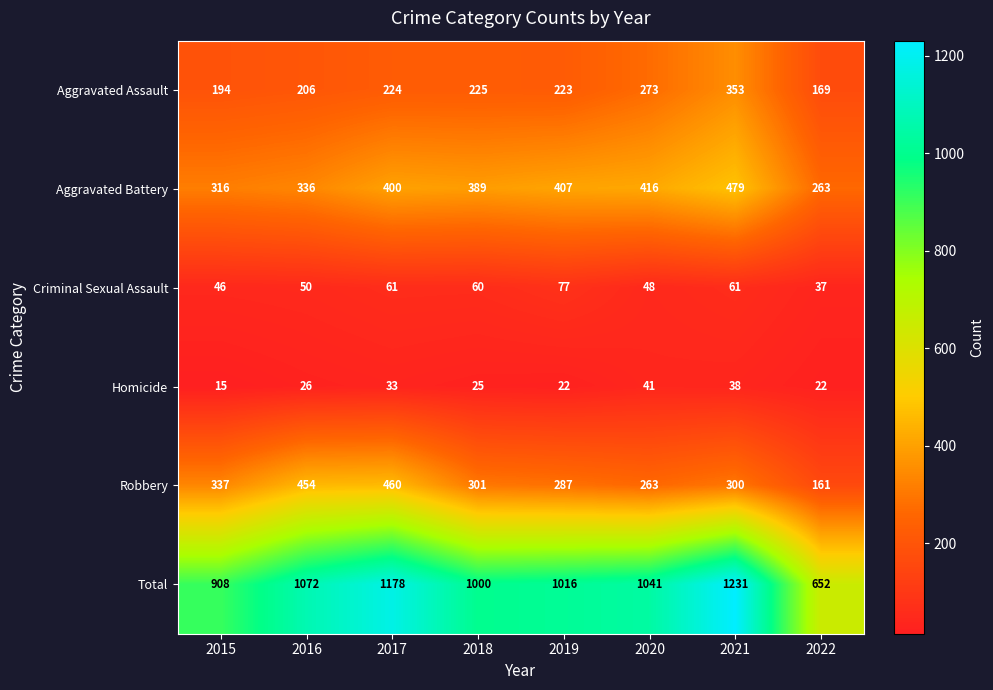

True or false: Robbery has a value of 504 at 2015.

False